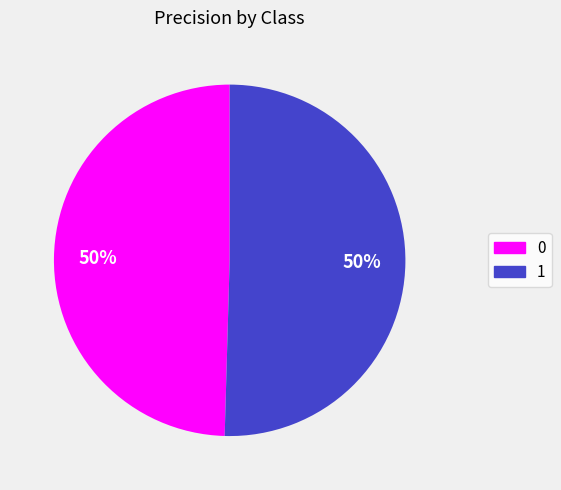

Do 0 and 1 together represent more than half of the pie?

Yes